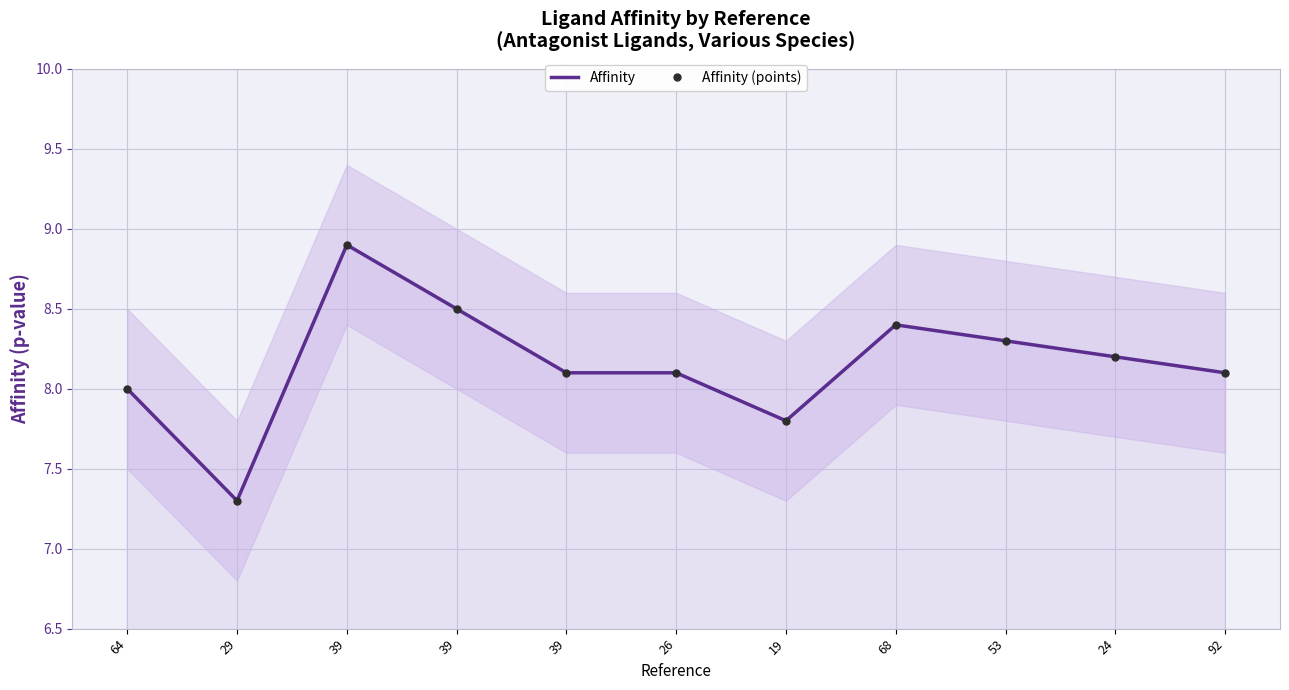

True or false: Affinity (points) and Affinity intersect in this chart.

False